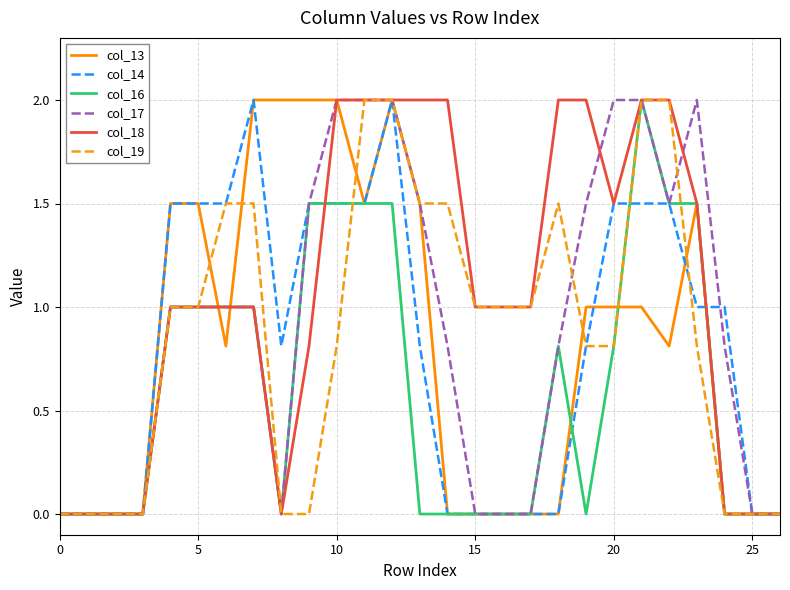

What is the maximum value for col_17?

2.0